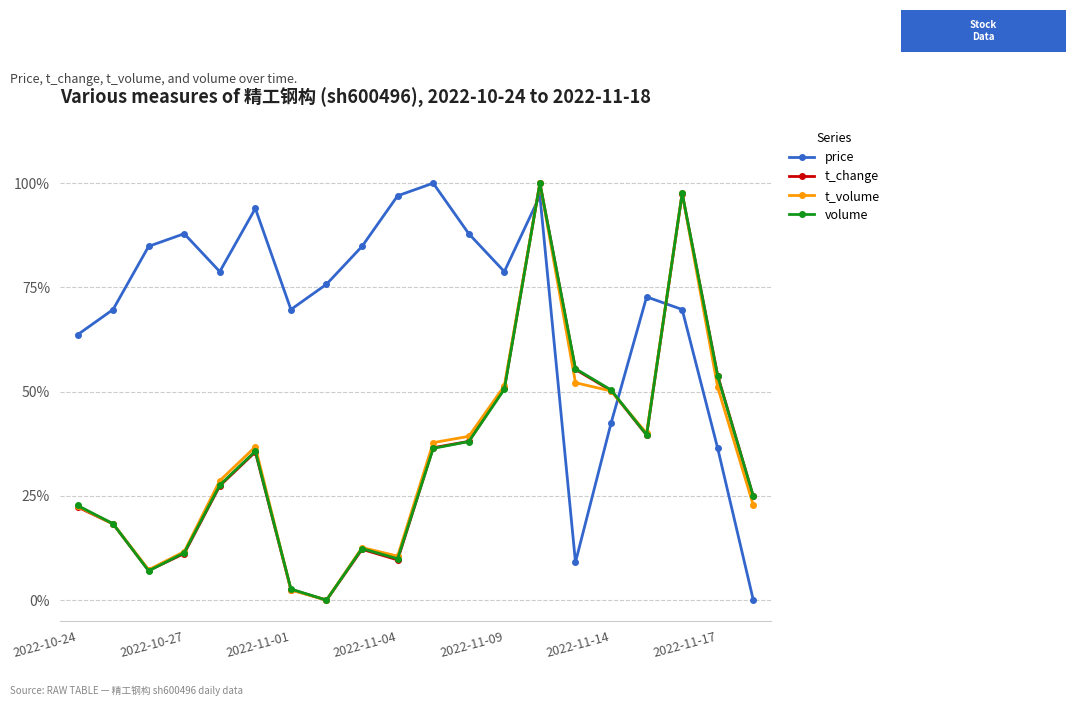

What are all the series names shown in the legend?

price, t_change, t_volume, volume